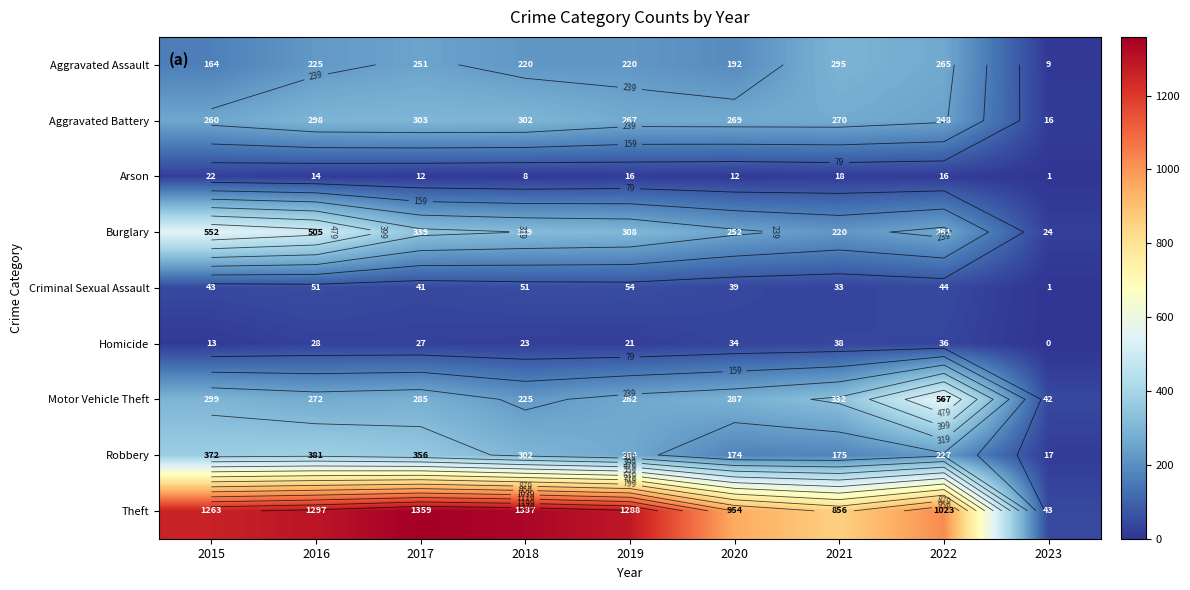

What is the highest value of the Homicide series?

38